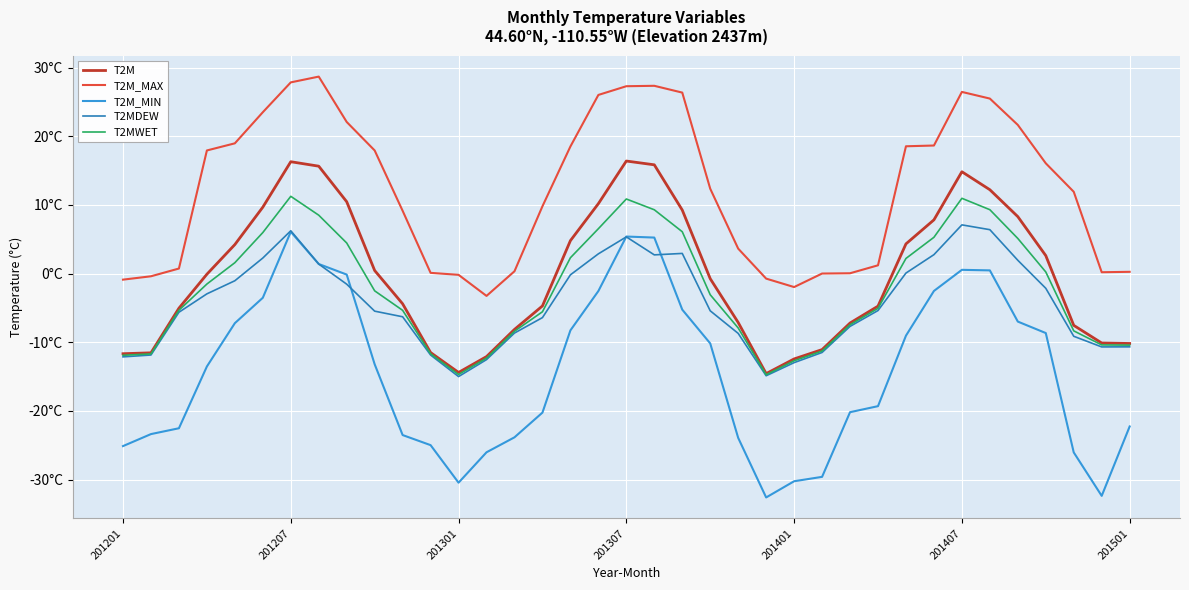

True or false: T2M_MAX and T2MWET intersect in this chart.

False